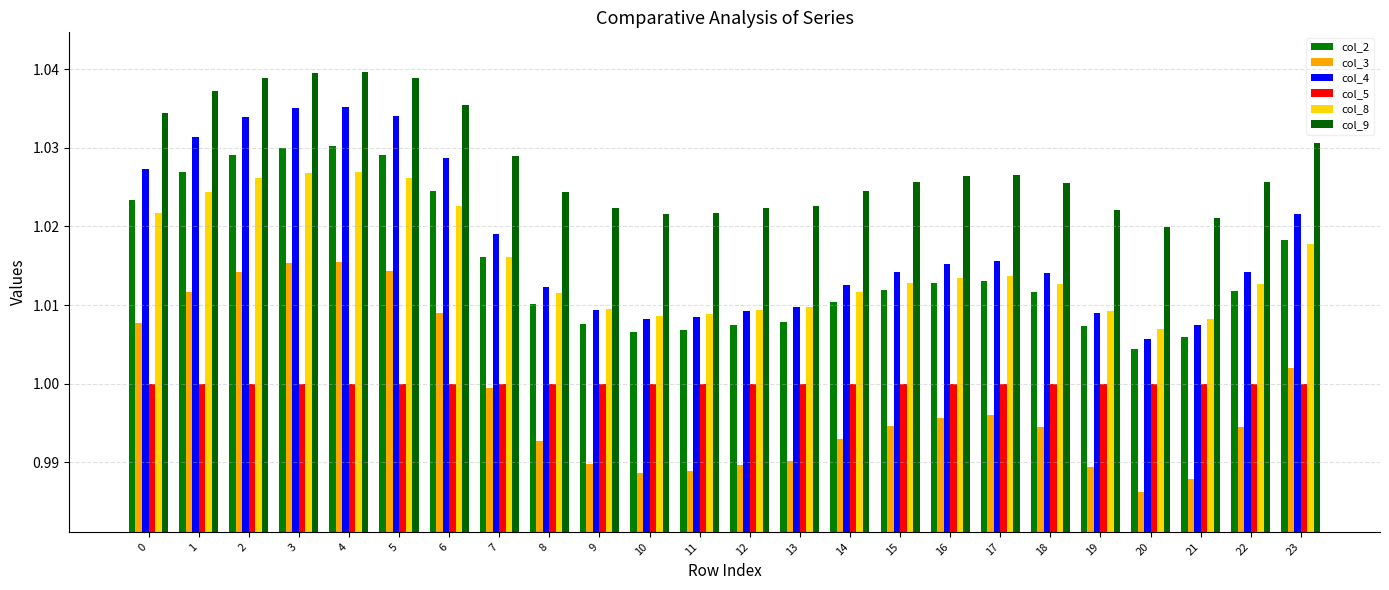

The col_4 series shows 1.0 at 10. True or false?

True